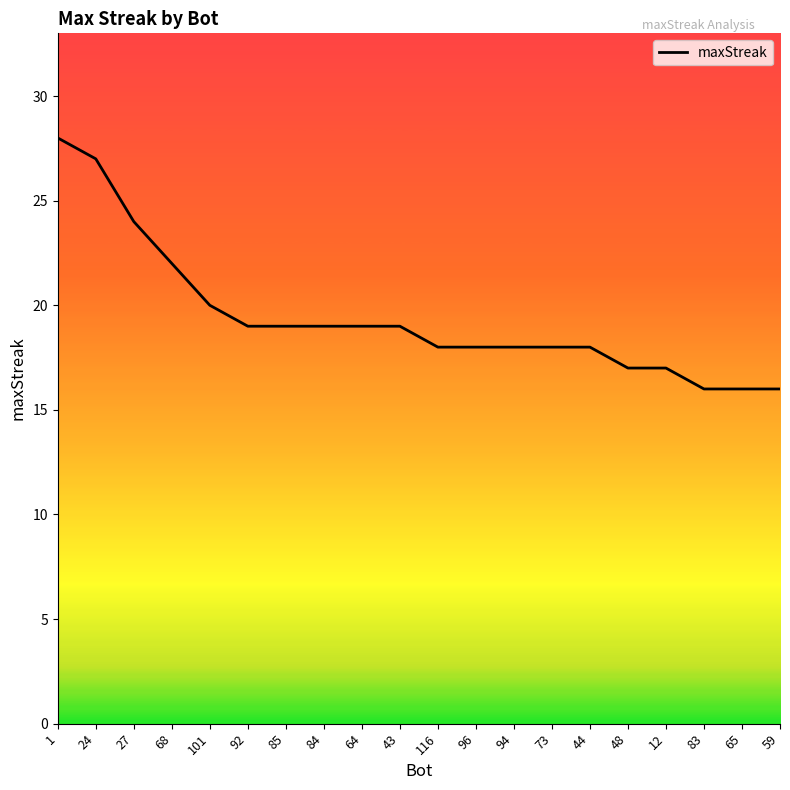

What is the maximum value shown in the chart?

28